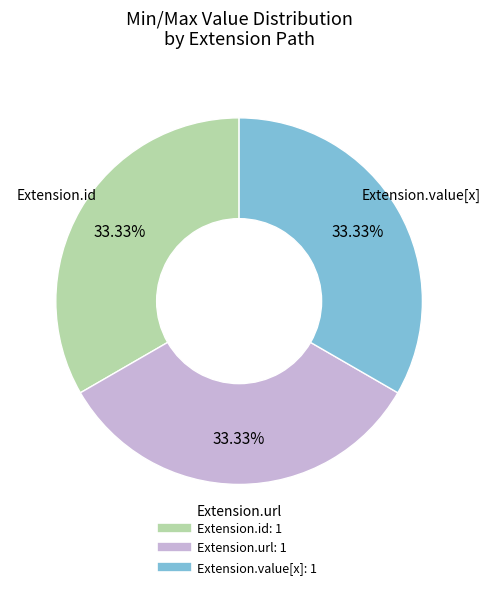

Is there a majority slice in this chart?

No